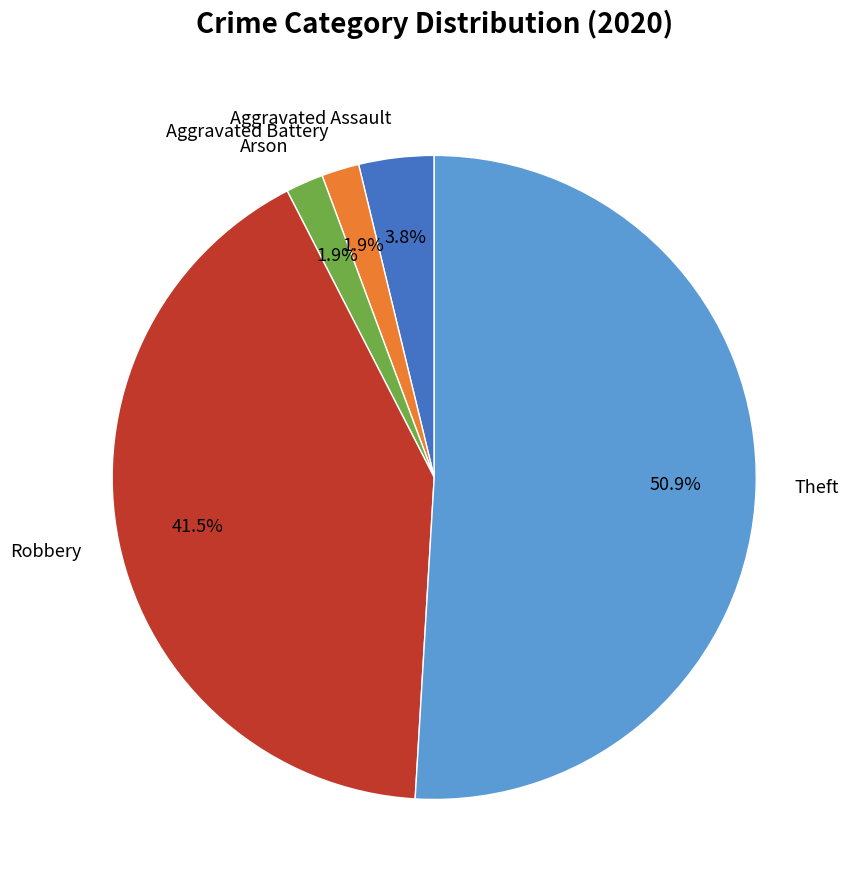

The Theft slice represents 51% of the pie. True or false?

True